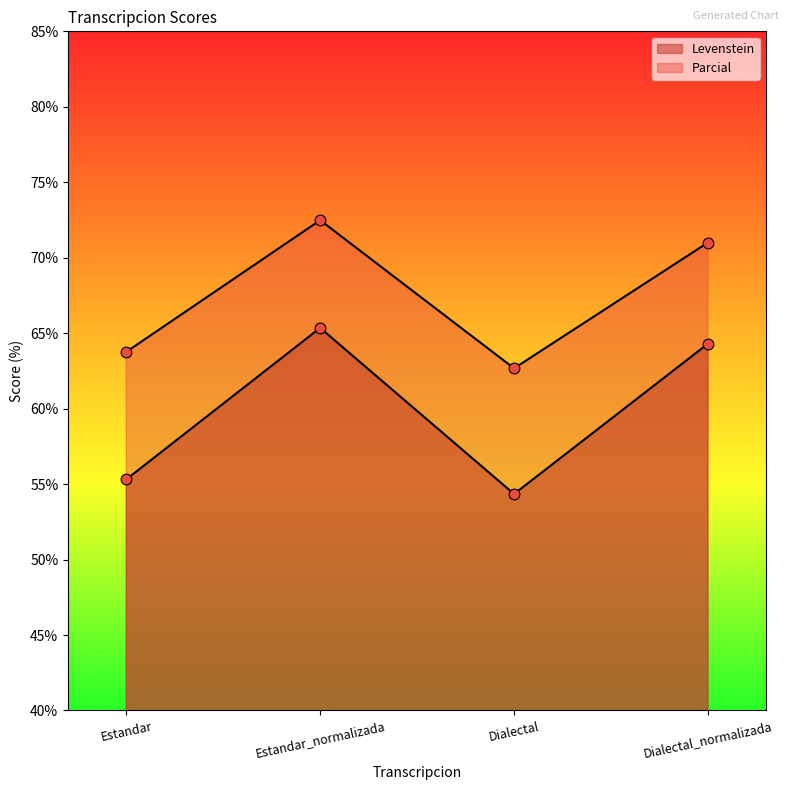

At which category is the sum across all series the highest?

Estandar_normalizada